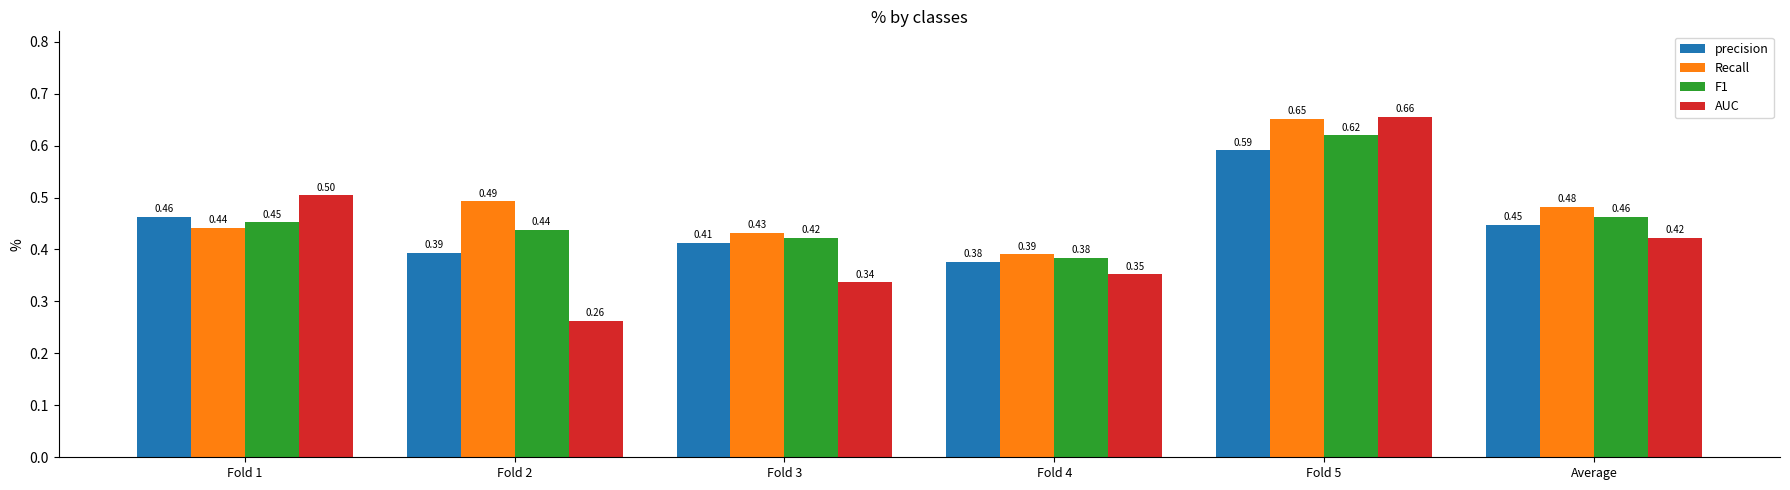

At which category does the chart reach its minimum across all series?

Fold 2